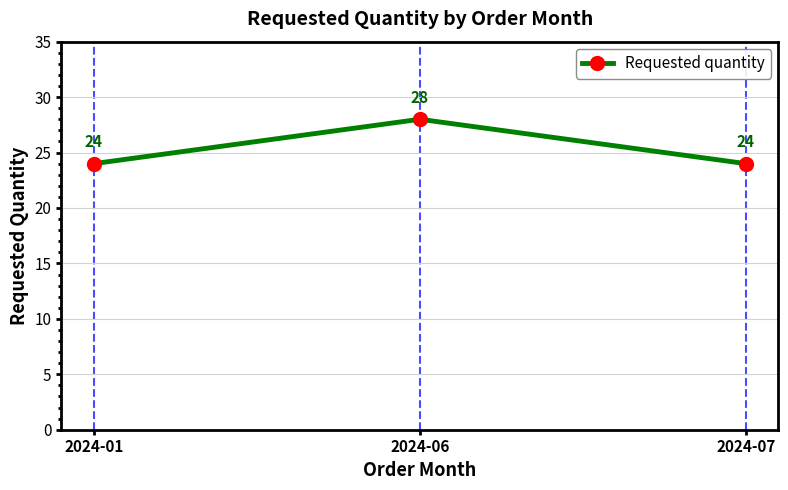

The value at 2024-06 is 38. True or false?

False